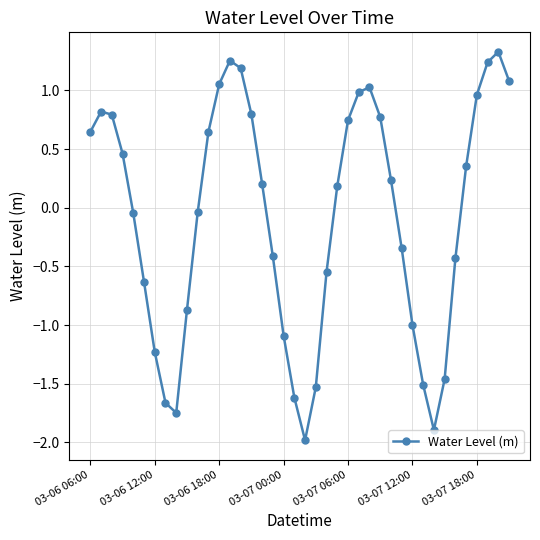

What is the average value?

-0.1